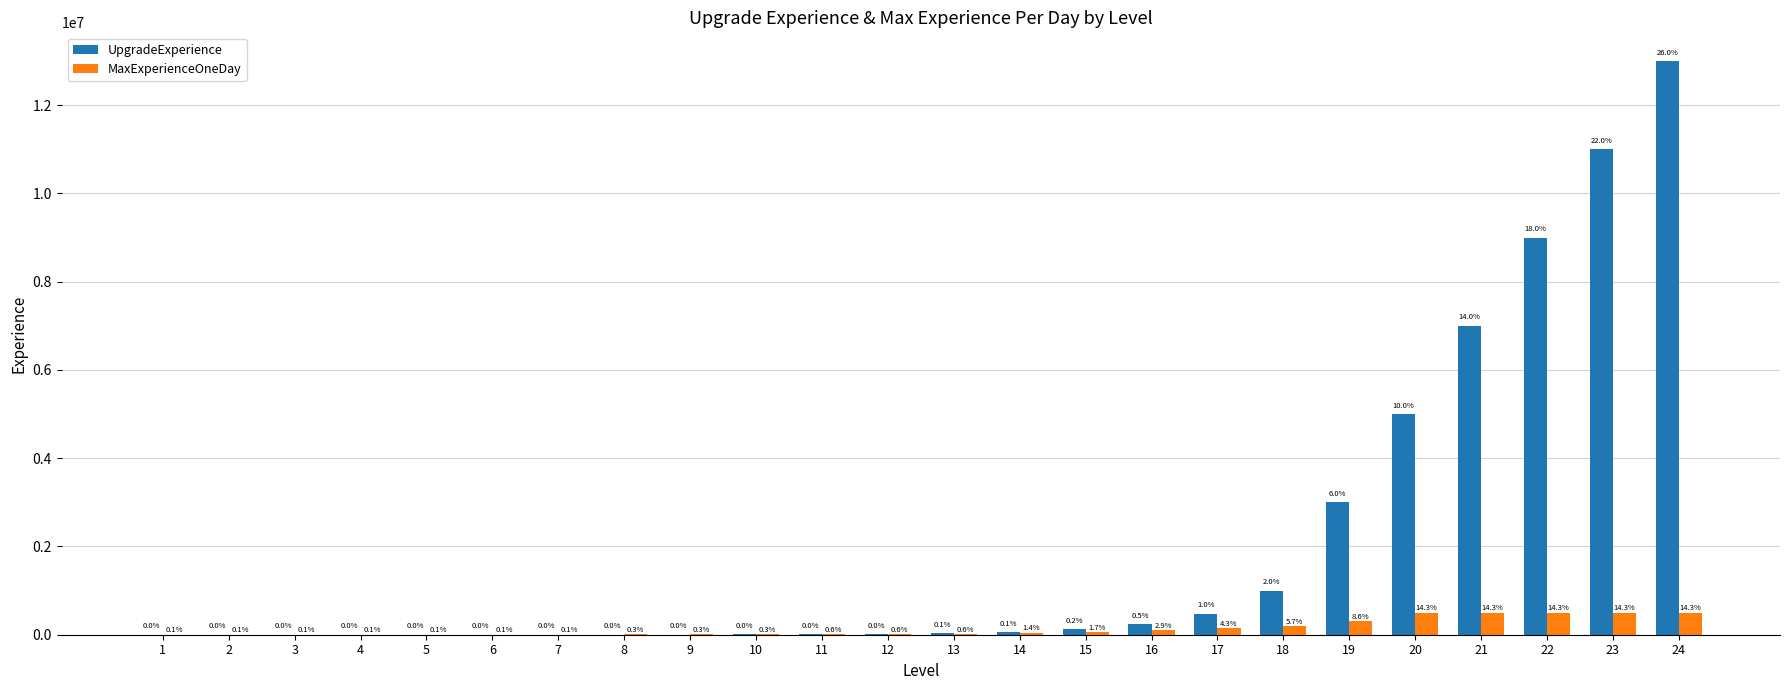

How many groups of bars are there?

24